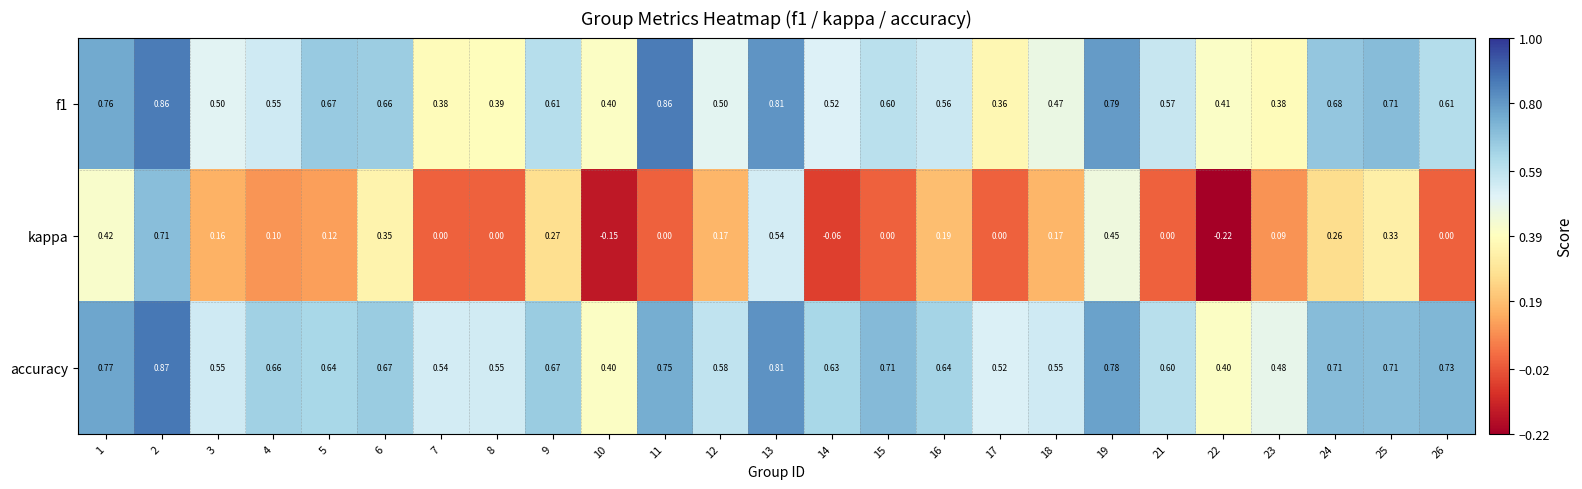

Which series has the widest spread of values?

kappa